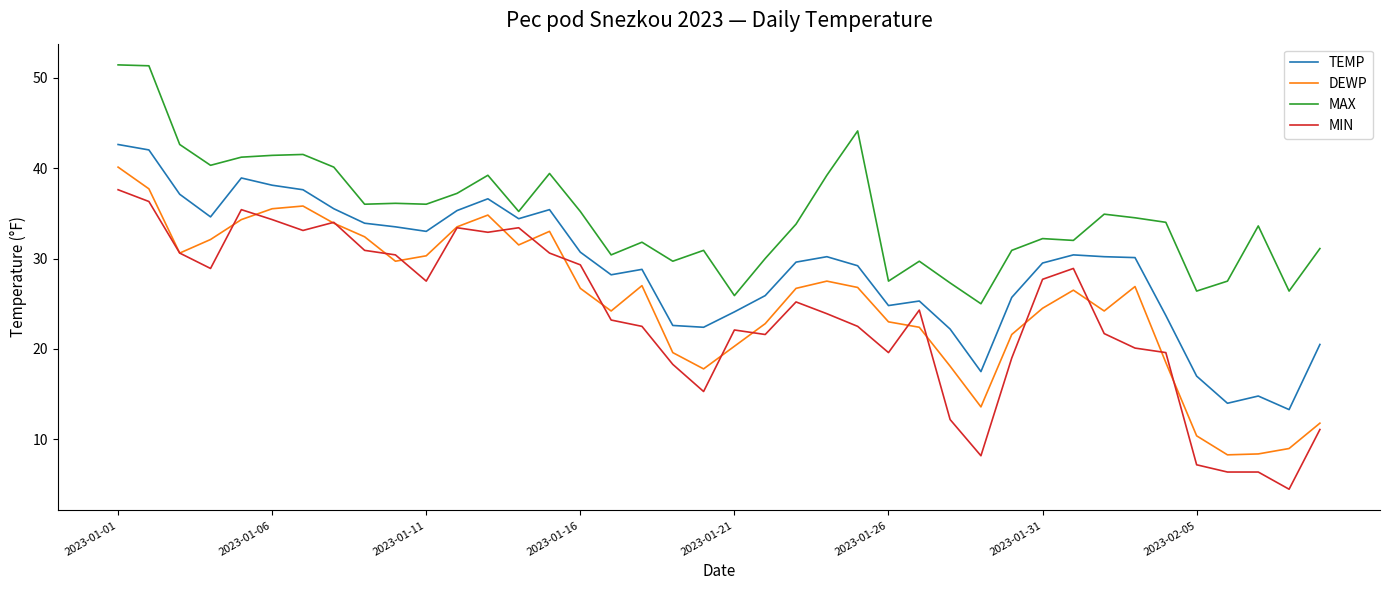

Which series has the largest total across all categories?

MAX